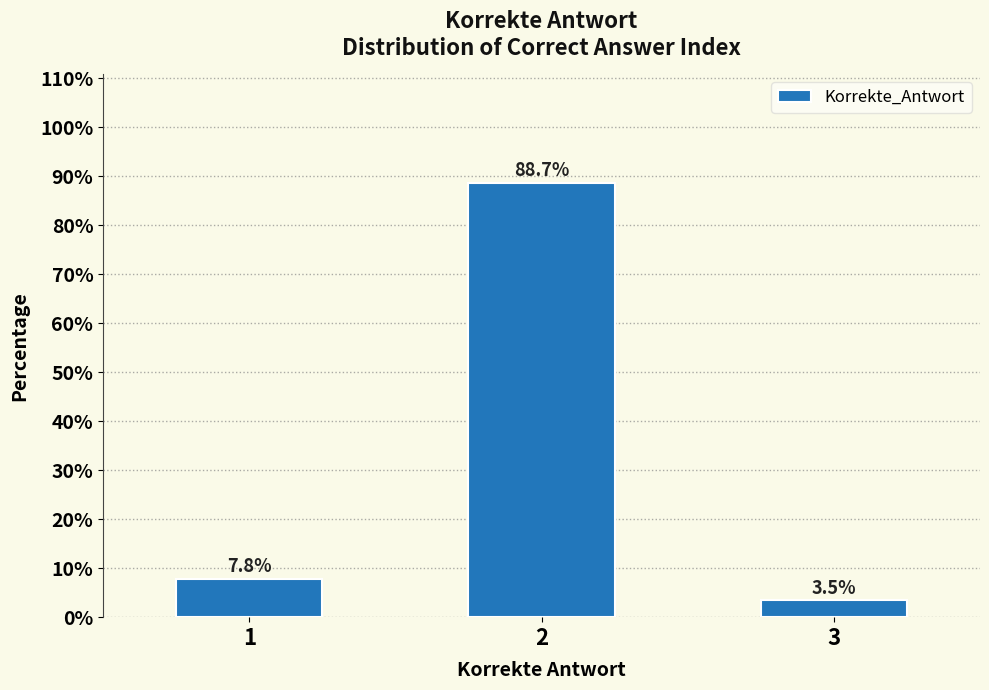

Reading right to left, what are all the values shown in this chart?

3=3.5	2=88.7	1=7.8